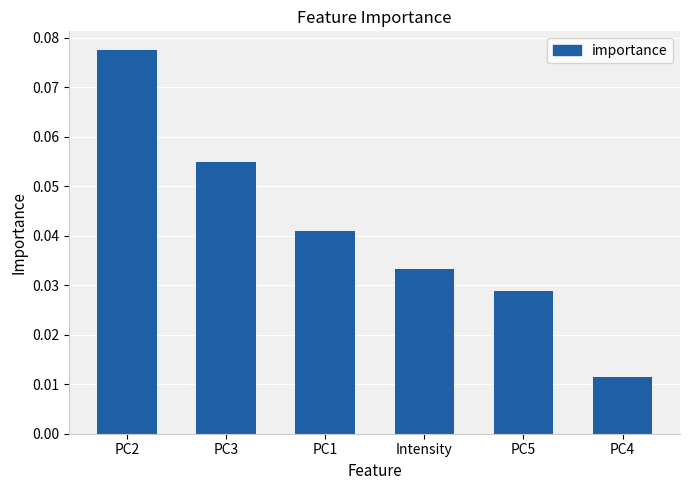

Rank the categories by value from highest to lowest.

PC2, PC3, PC1, Intensity, PC5, PC4